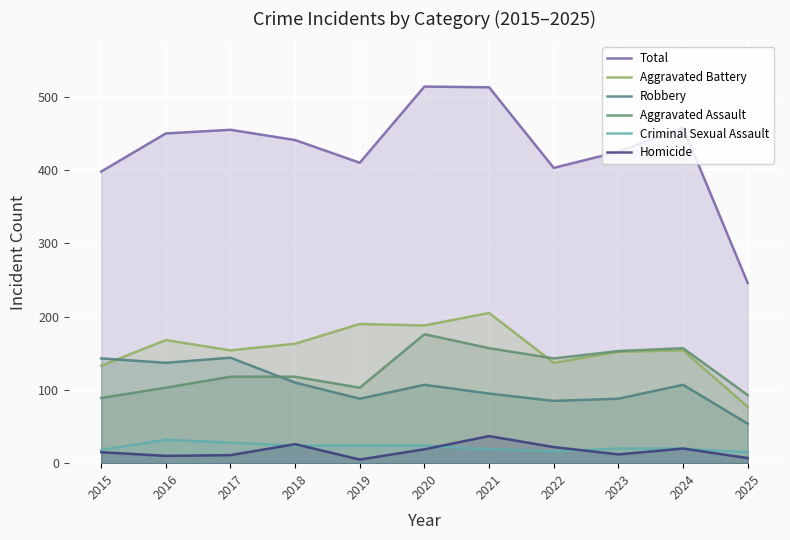

How many lines are shown in the chart?

6